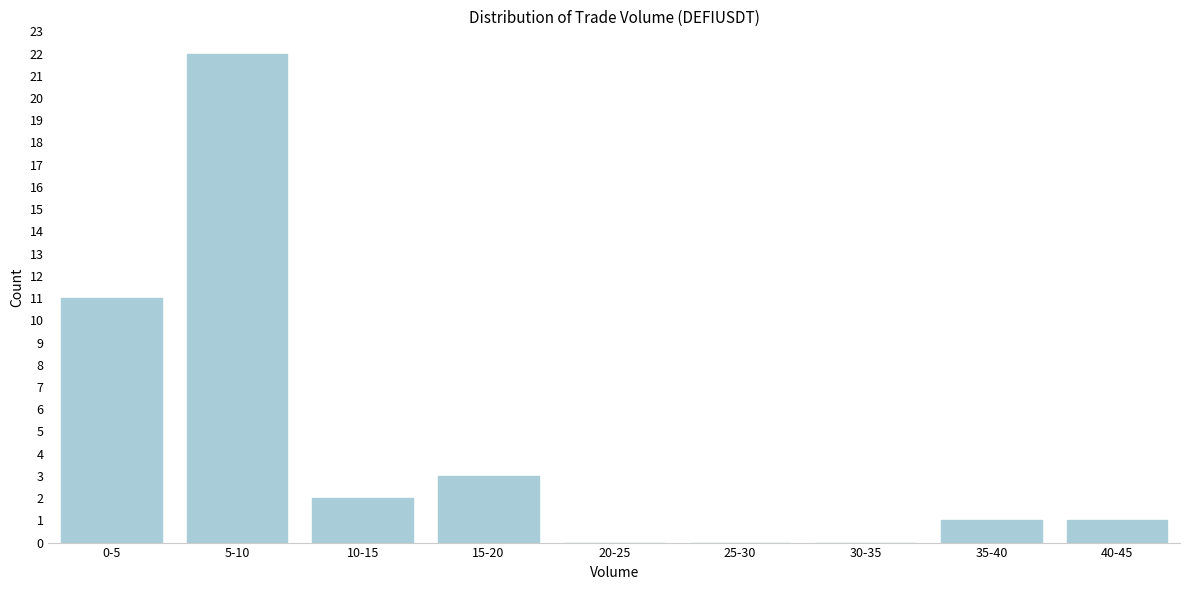

Reading left to right, list all the values displayed in this chart.

0-5=11	5-10=22	10-15=2	15-20=3	20-25=0	25-30=0	30-35=0	35-40=1	40-45=1